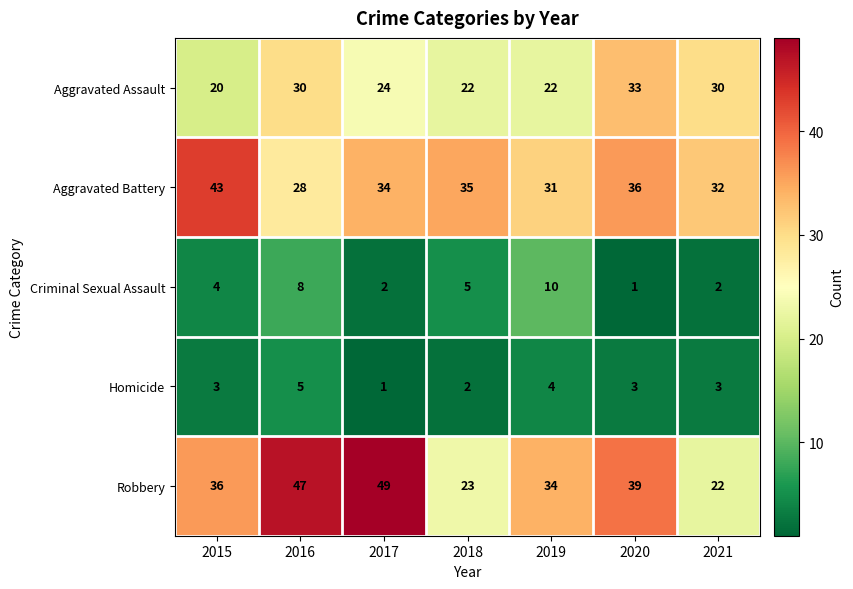

At which label does Aggravated Assault reach its peak?

2020